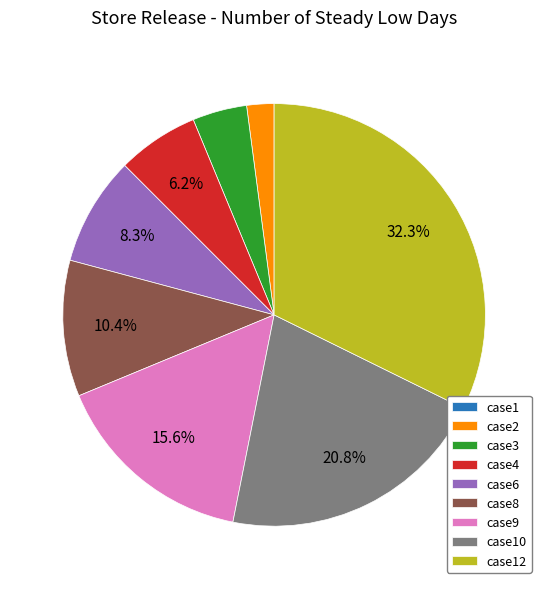

To the nearest percent, what is the combined percentage of case8 and case9?

26%